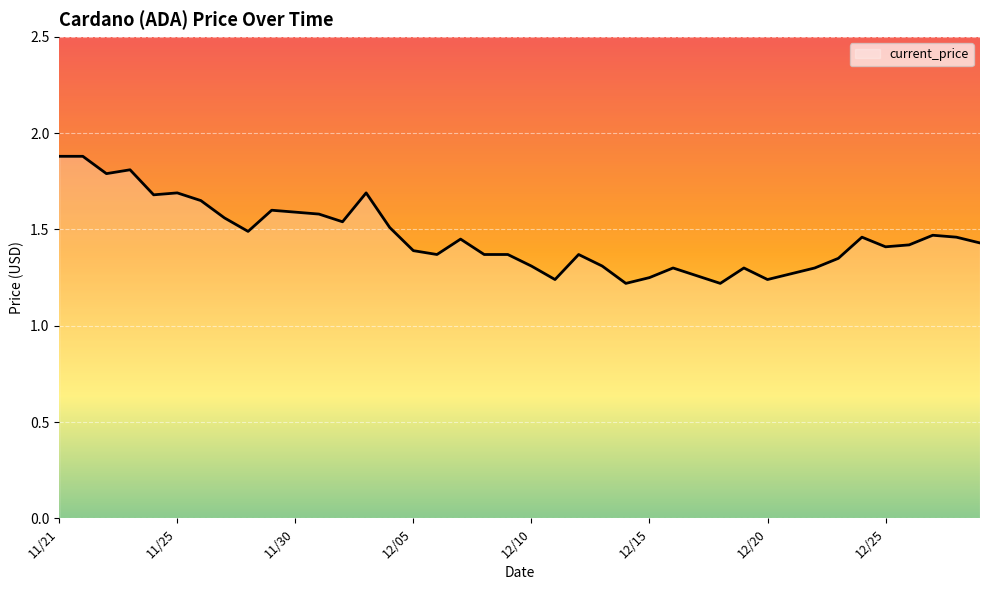

What is the difference between the maximum and minimum values?

0.7